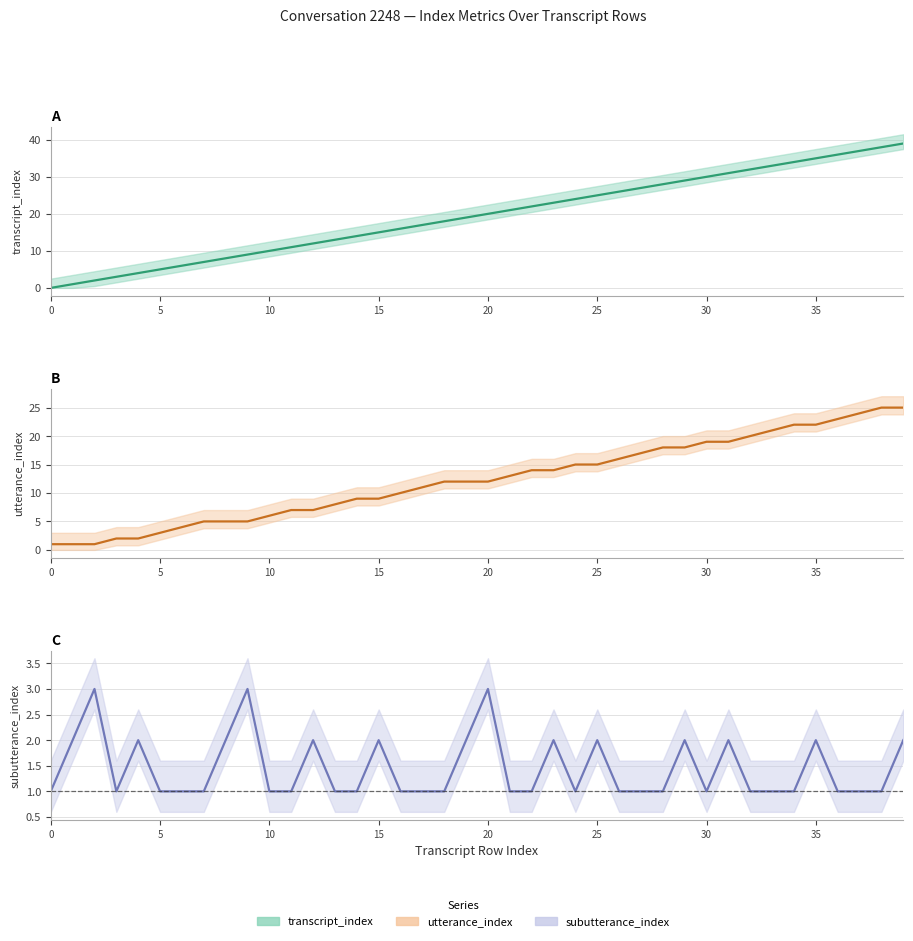

Reading left to right, list all the values displayed in this chart.

transcript_index: 0	1	2	3	4	5	6	7	8	9	10	11	12	13	14	15	16	17	18	19	20	21	22	23	24	25	26	27	28	29	30	31	32	33	34	35	36	37	38	39
utterance_index: 1	1	1	2	2	3	4	5	5	5	6	7	7	8	9	9	10	11	12	12	12	13	14	14	15	15	16	17	18	18	19	19	20	21	22	22	23	24	25	25
subutterance_index: 1	2	3	1	2	1	1	1	2	3	1	1	2	1	1	2	1	1	1	2	3	1	1	2	1	2	1	1	1	2	1	2	1	1	1	2	1	1	1	2